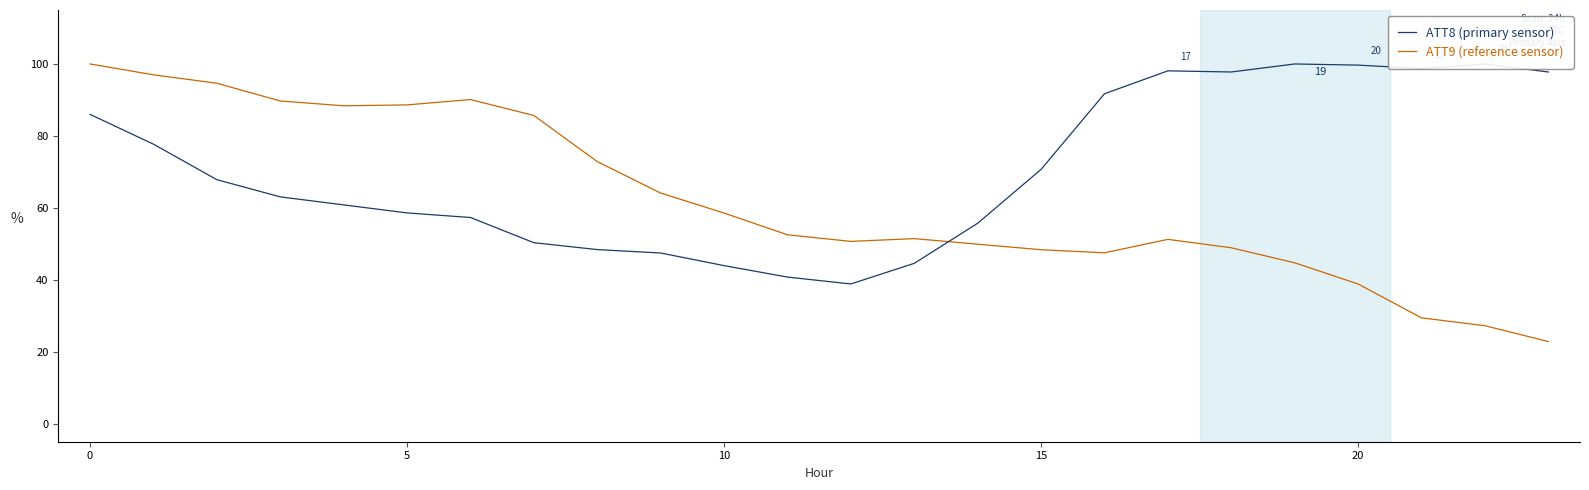

Reading left to right, what are all the values shown in this chart?

ATT8 (primary sensor): 86.0	77.7	67.8	63.1	60.8	58.6	57.3	50.3	48.4	47.5	43.9	40.8	38.9	44.6	55.7	70.7	91.7	98.1	97.8	100.0	99.7	98.7	100.0	97.8
ATT9 (reference sensor): 100.0	97.0	94.6	89.7	88.4	88.6	90.1	85.7	72.9	64.1	58.6	52.5	50.7	51.5	49.9	48.4	47.5	51.2	48.9	44.7	38.8	29.4	27.2	22.8